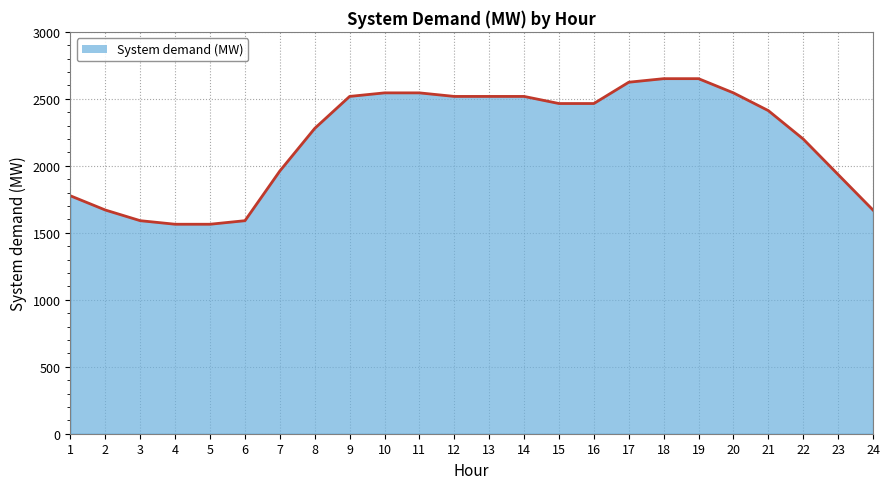

How many categories are shown in the chart?

24